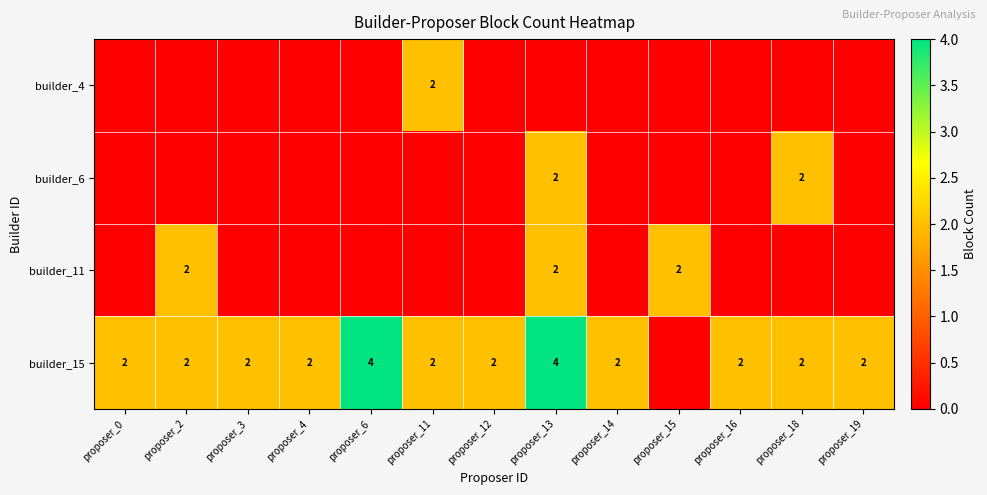

How many series are shown in this chart?

4